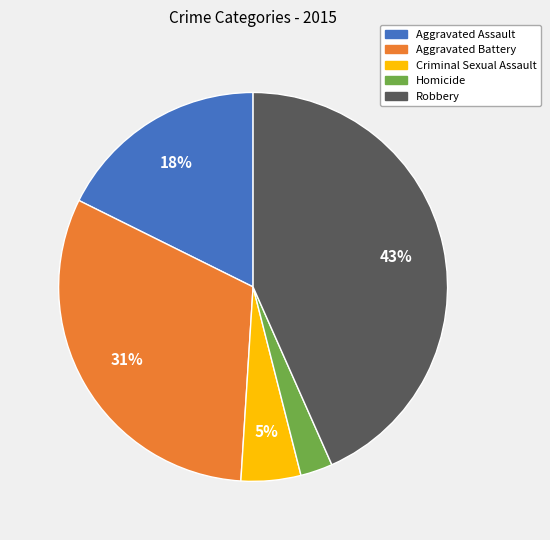

How many segments does this pie chart have?

5